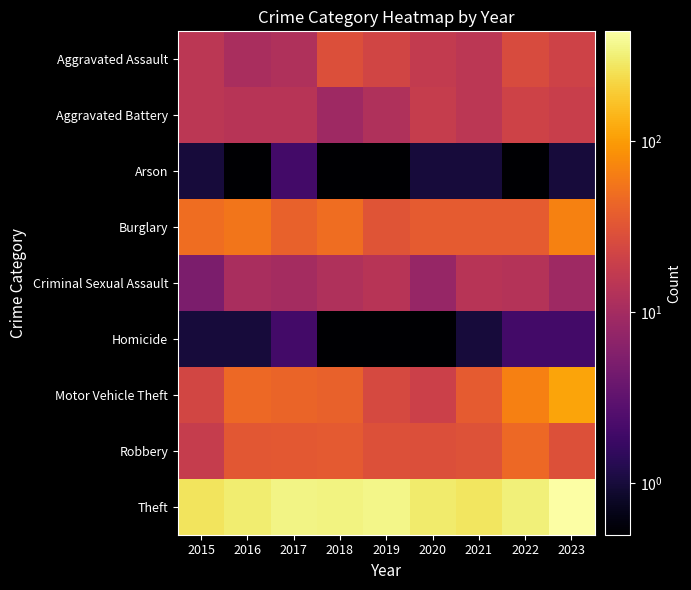

What is the greatest value displayed?

436.0